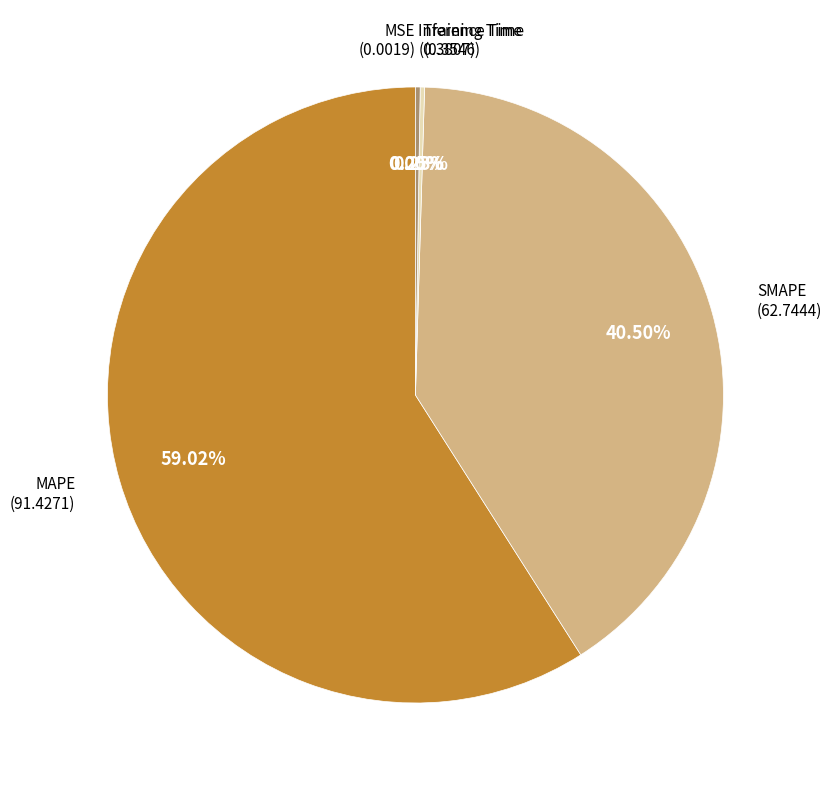

Is there a majority slice in this chart?

Yes